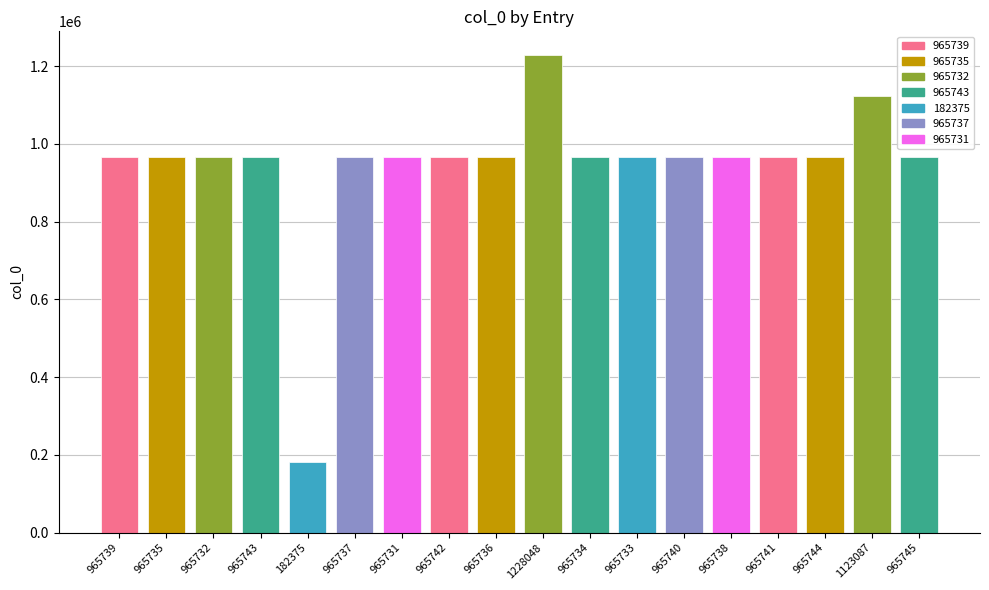

What is the approximate value at 1123087, to the nearest 10?

1123090